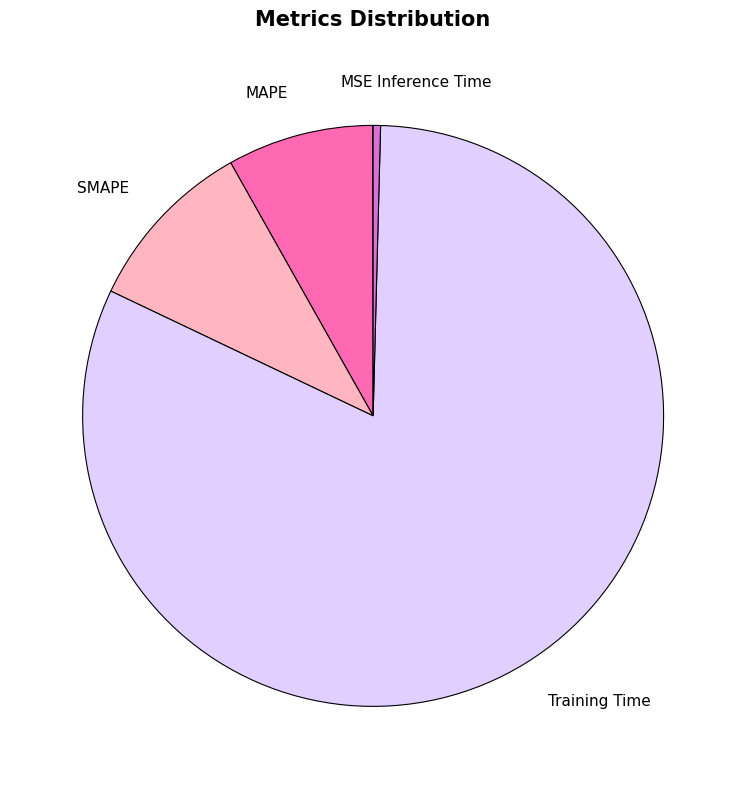

Is there a majority slice in this chart?

Yes